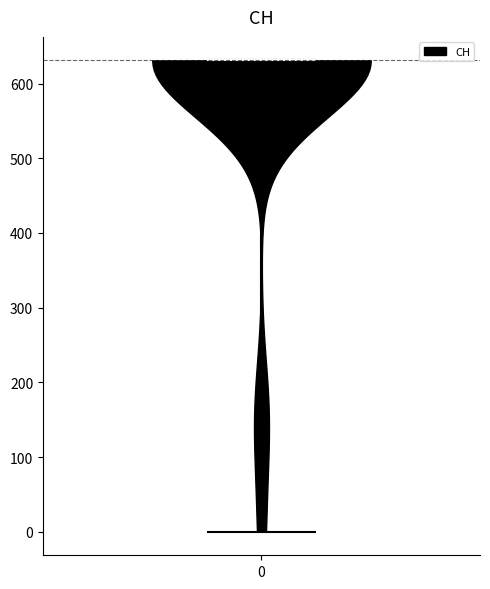

Where does the median line of the violin at x = 0 sit on the y-axis? The values are not printed on the chart, so give them approximately, as read against the axis.

630